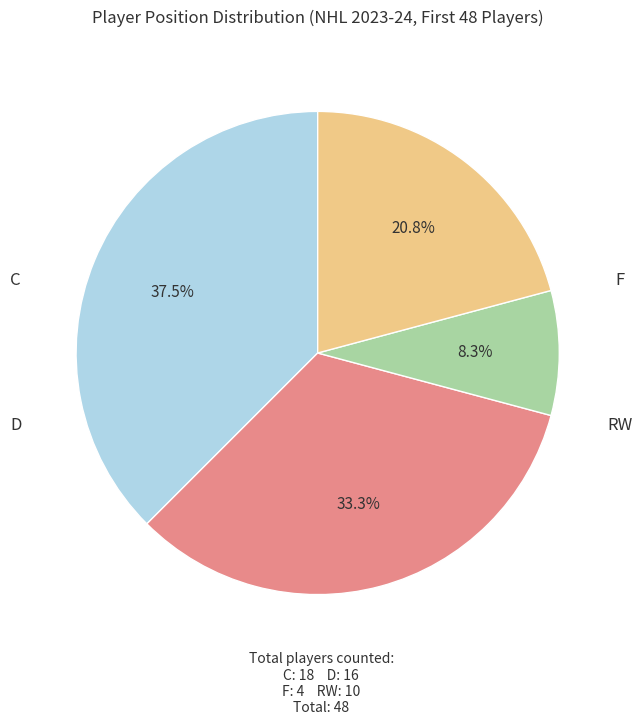

How many segments does this pie chart have?

4